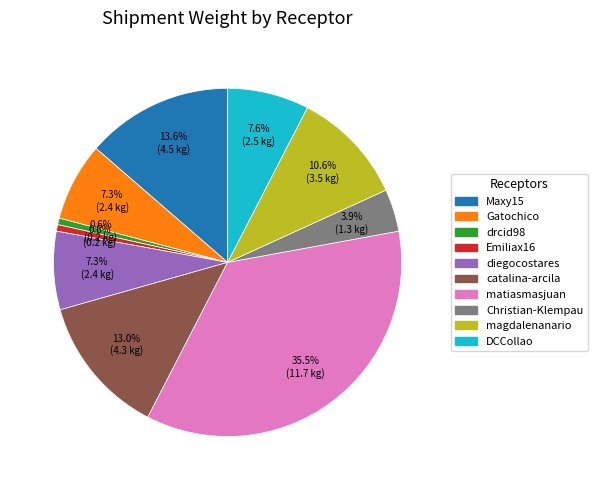

Is DCCollao the majority of the pie?

No